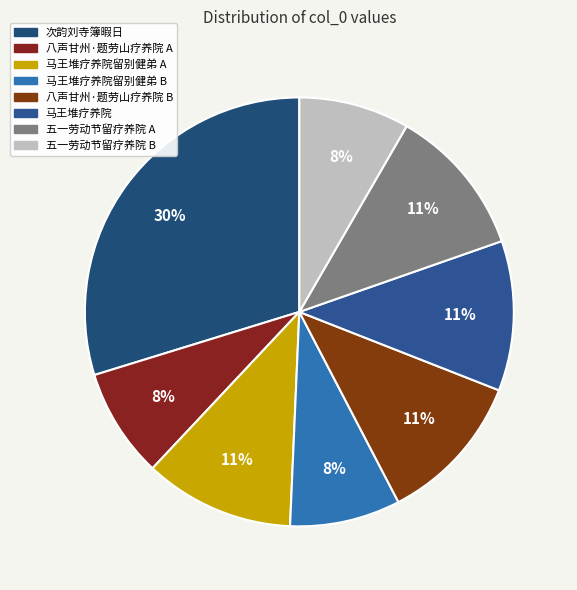

How many slices are in this pie chart?

8